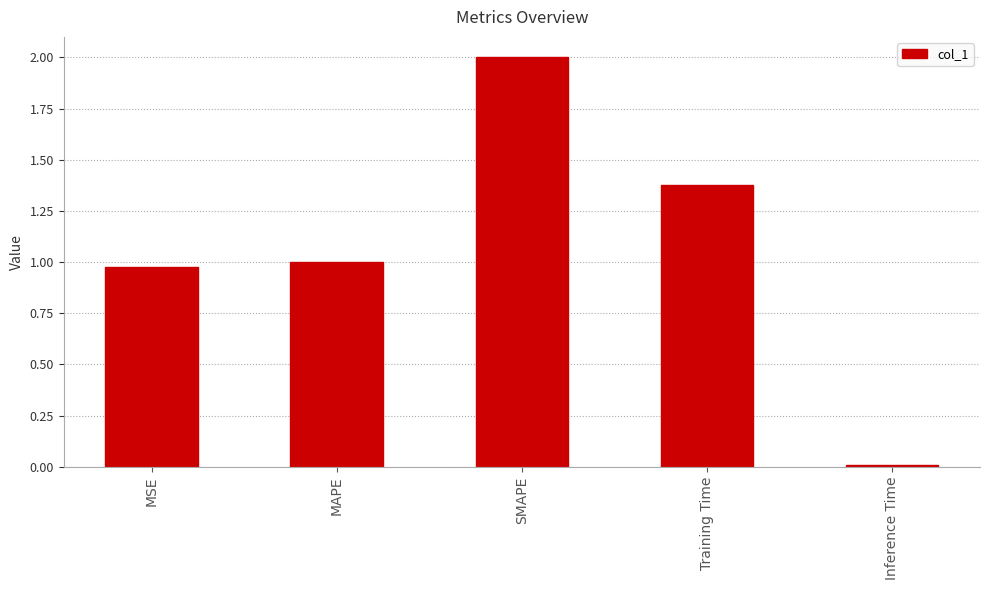

What is the maximum value shown in the chart?

2.0